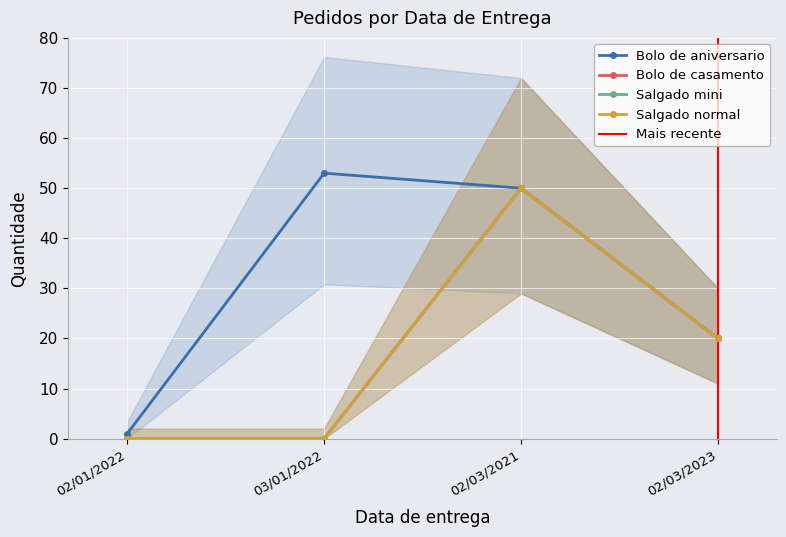

Which category has the lowest value in the Salgado mini series?

02/01/2022